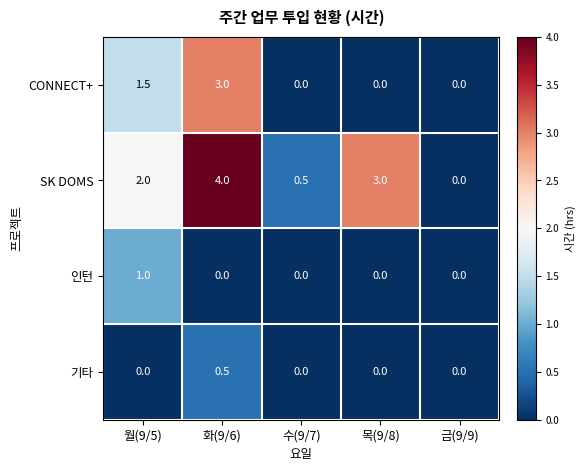

Is the value of 인턴 at 금(9/9) greater than the value of CONNECT+ at 화(9/6)?

No